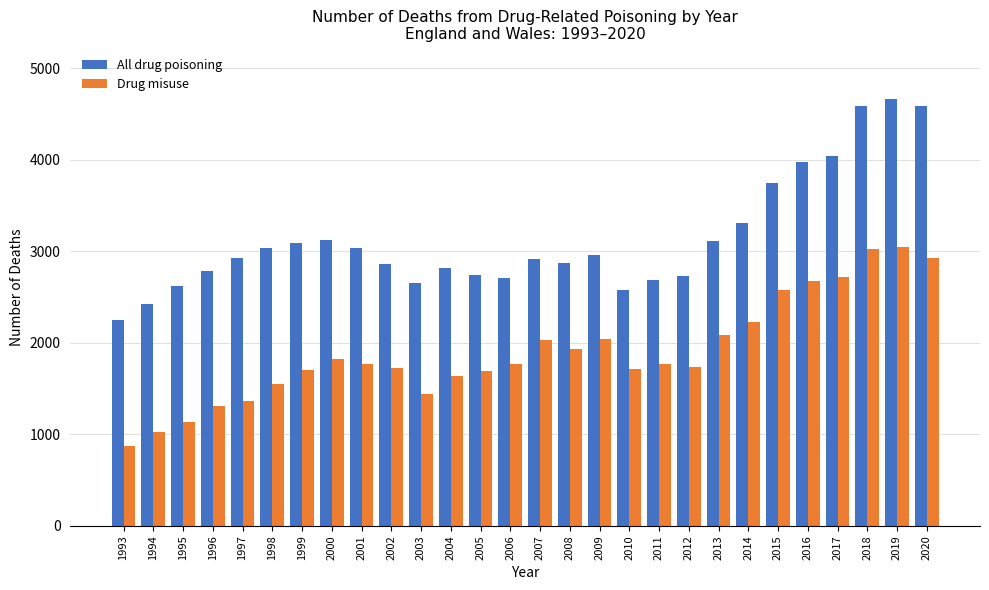

The Drug misuse series shows 2576 at 2015. True or false?

True